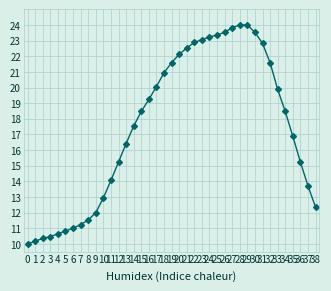

True or false: there are more than 0 points higher than both neighbors.

False